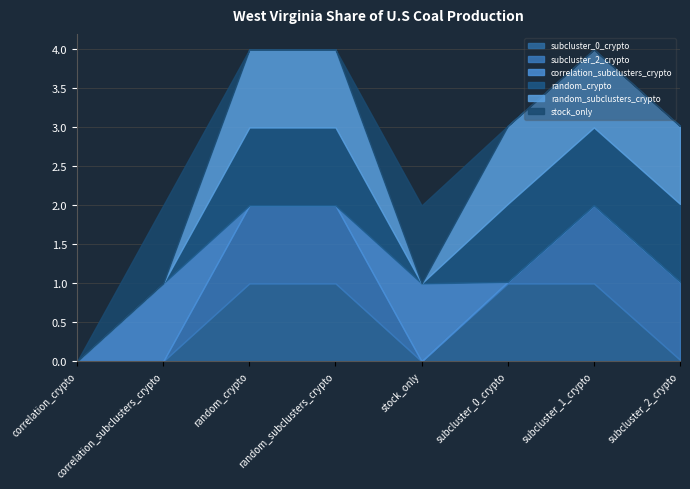

Is the value of subcluster_2_crypto at random_subclusters_crypto greater than the value of stock_only at subcluster_1_crypto?

Yes